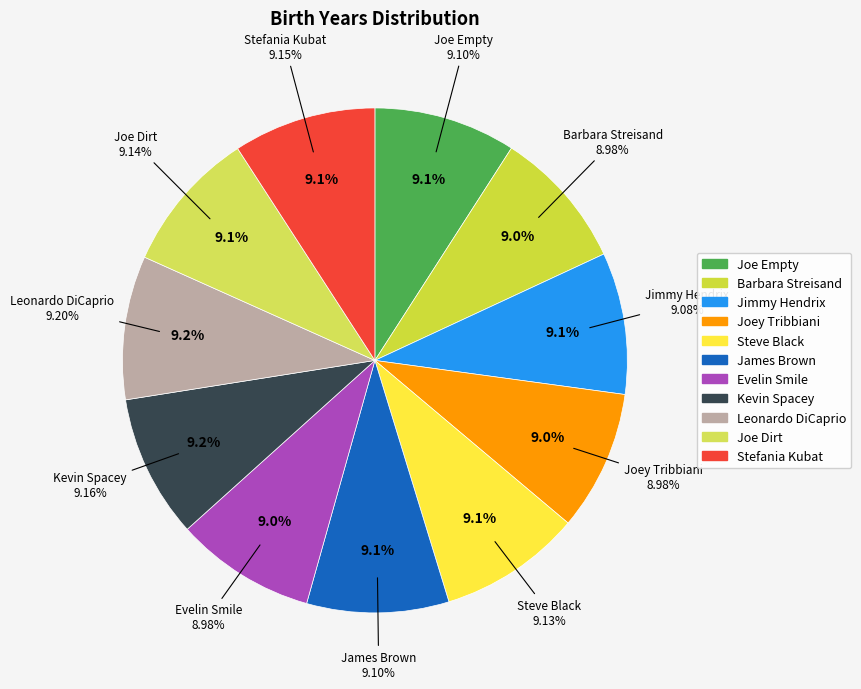

Which slice is the largest?

Leonardo DiCaprio